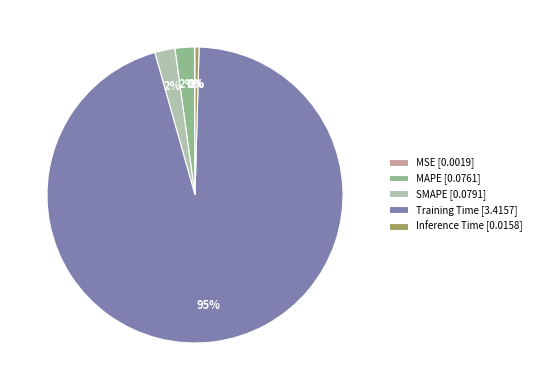

To the nearest percent, what portion does MAPE [0.0761] represent?

2%